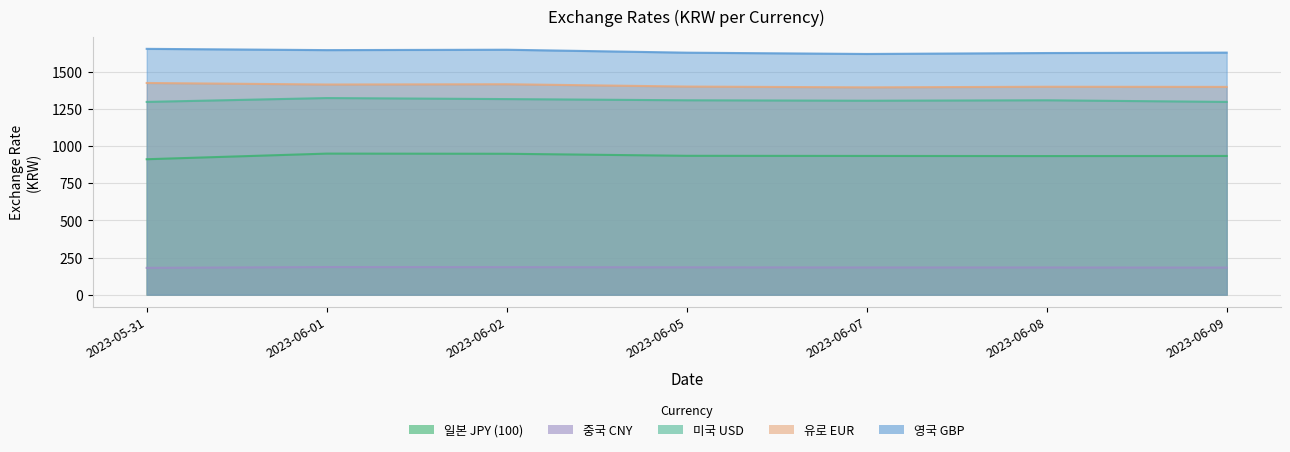

Is the value of 일본 JPY (100) at 2023-05-31 greater than the value of 미국 USD at 2023-06-08?

No